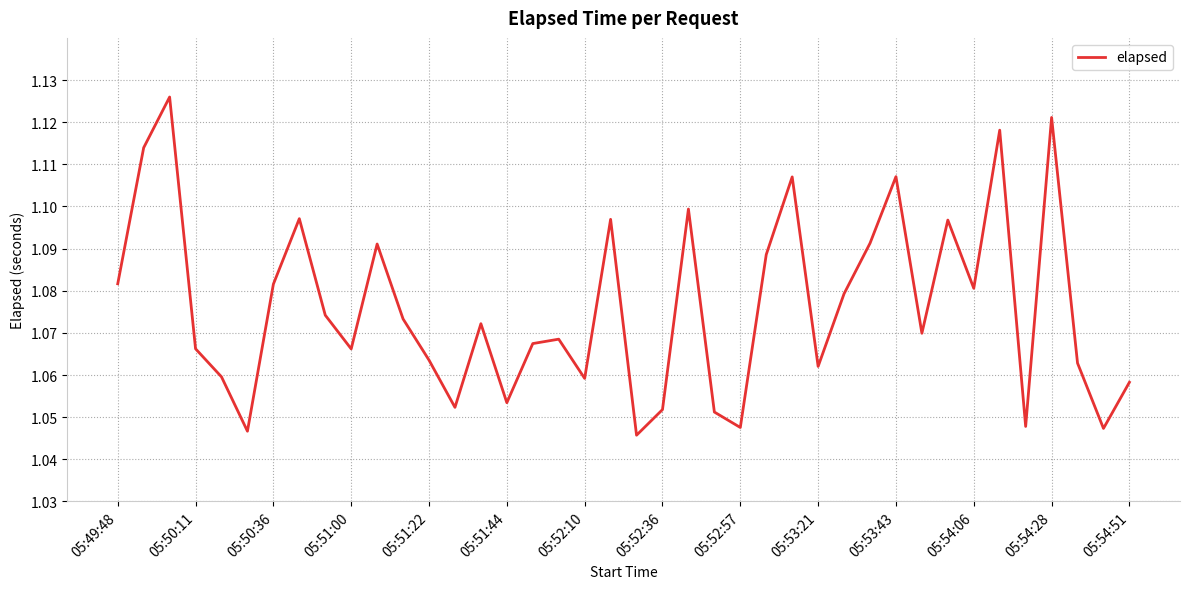

How many lines are shown in the chart?

1